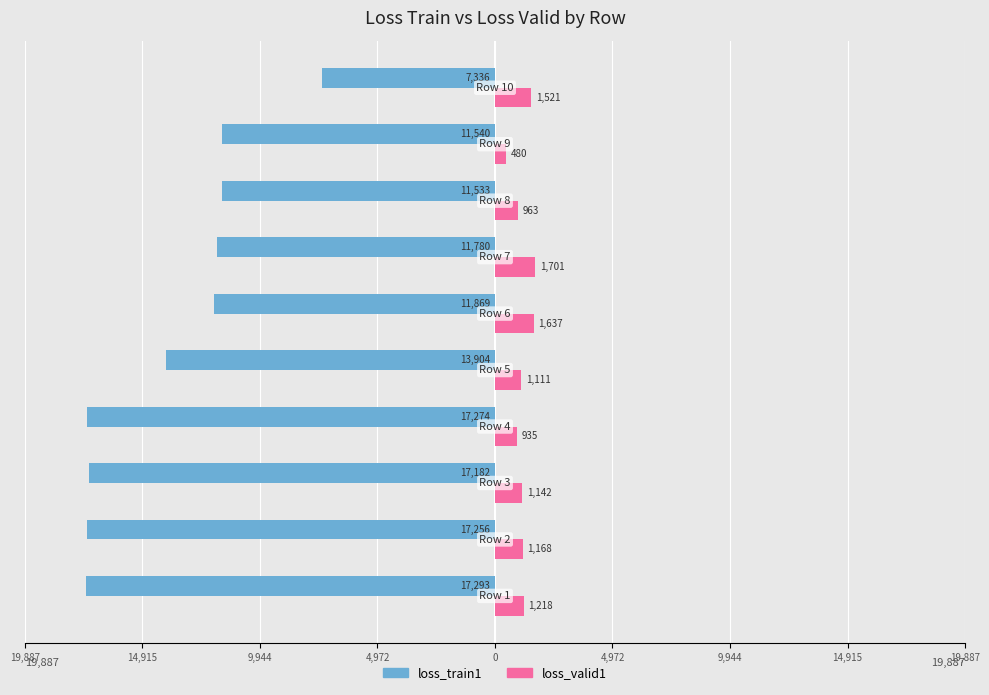

Which series has the largest total across all categories?

loss_valid1